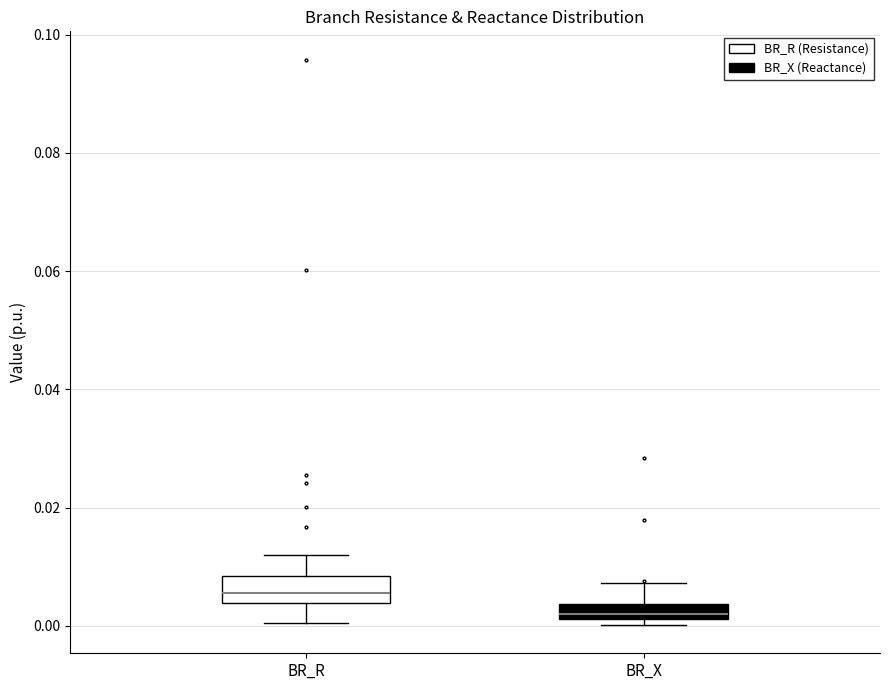

Which box is the tallest, from its lower edge to its upper edge?

BR_R